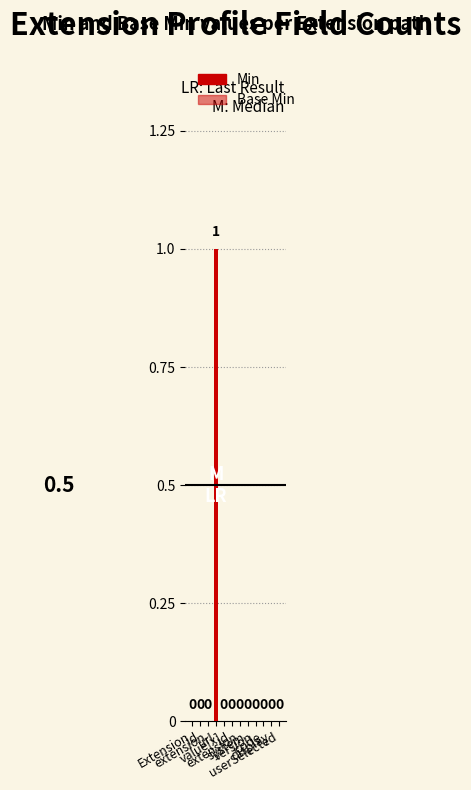

What is the label of the 3rd bar from the right?

code